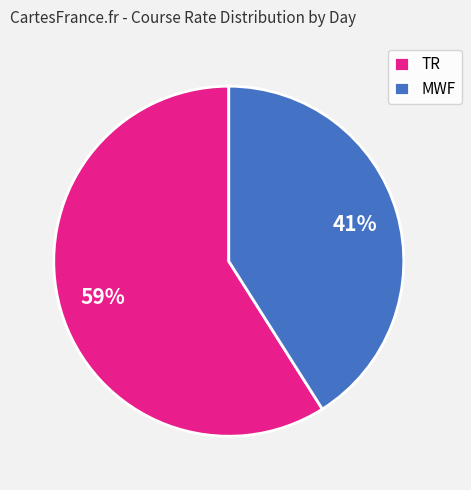

How many slices are in this pie chart?

2